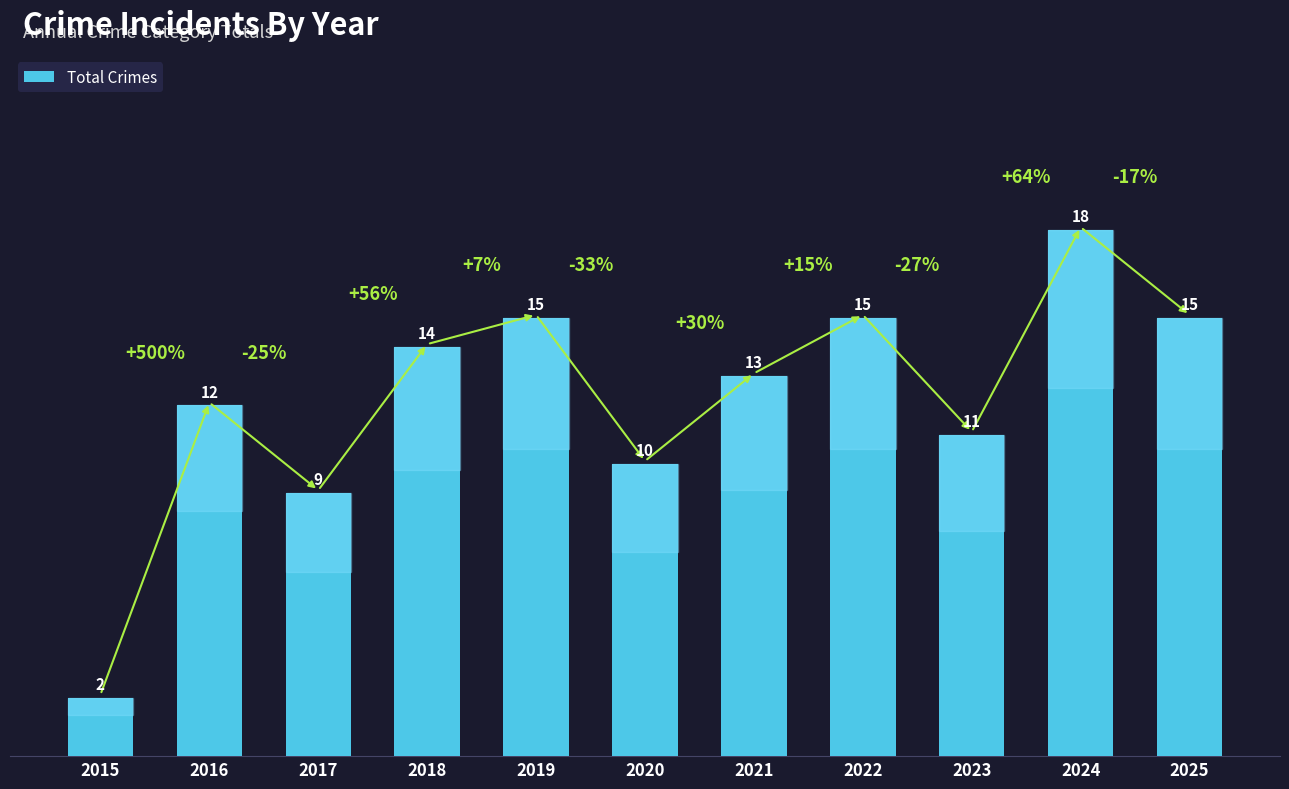

How many categories are shown in the chart?

11